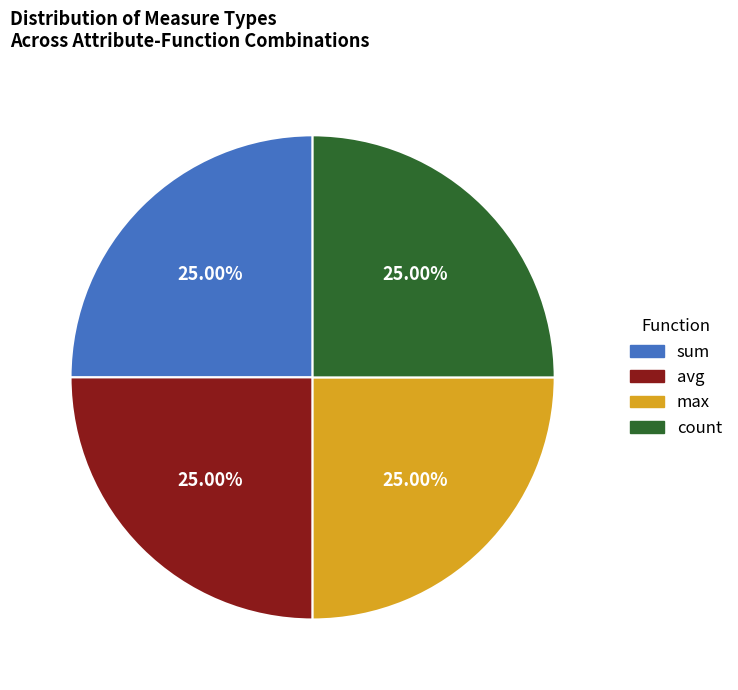

Is there any slice that represents more than half of the pie?

No